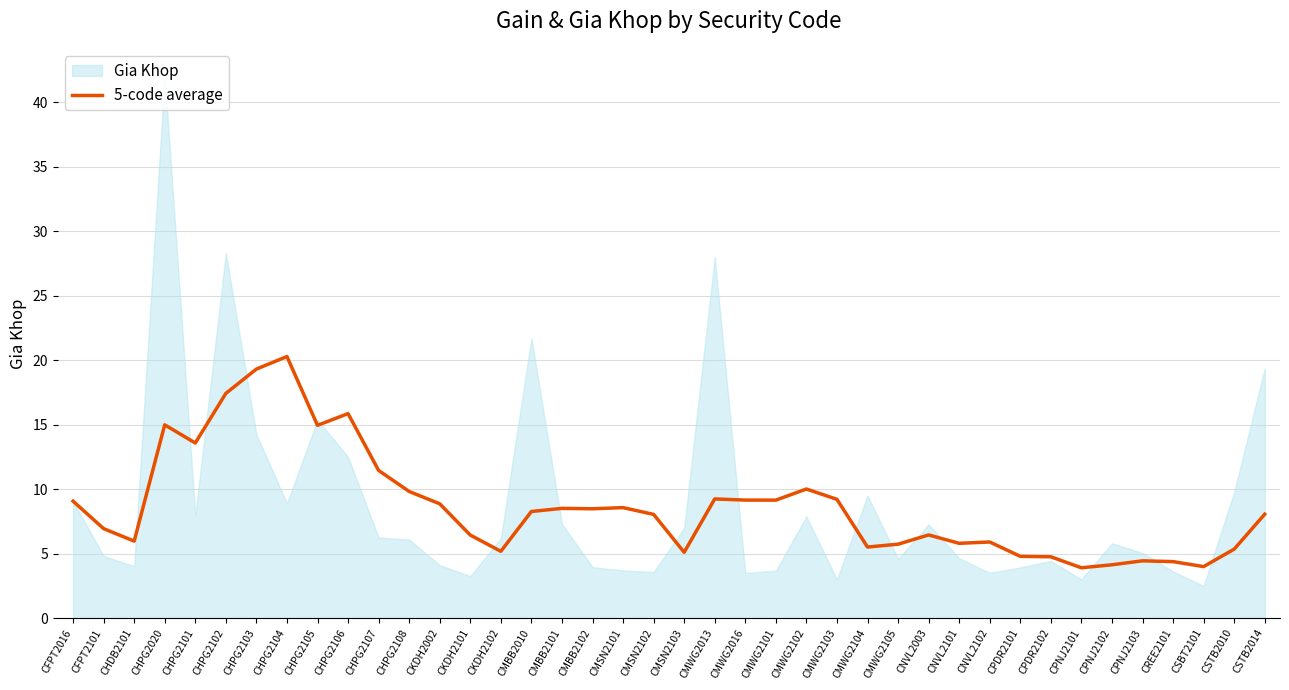

How many lines are shown in the chart?

1